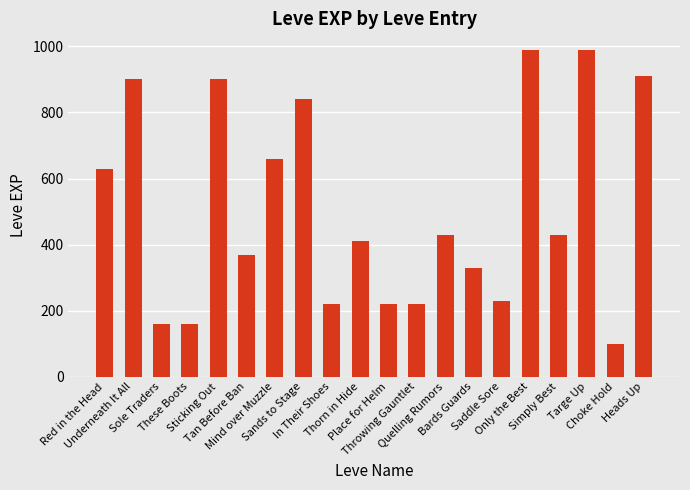

Reading left to right, what are all the values shown in this chart?

Red in the Head=630	Underneath It All=900	Sole Traders=160	These Boots=160	Sticking Out=900	Tan Before Ban=370	Mind over Muzzle=660	Sands to Stage=840	In Their Shoes=220	Thorn in Hide=410	Place for Helm=220	Throwing Gauntlet=220	Quelling Rumors=430	Bards Guards=330	Saddle Sore=230	Only the Best=990	Simply Best=430	Targe Up=990	Choke Hold=100	Heads Up=910